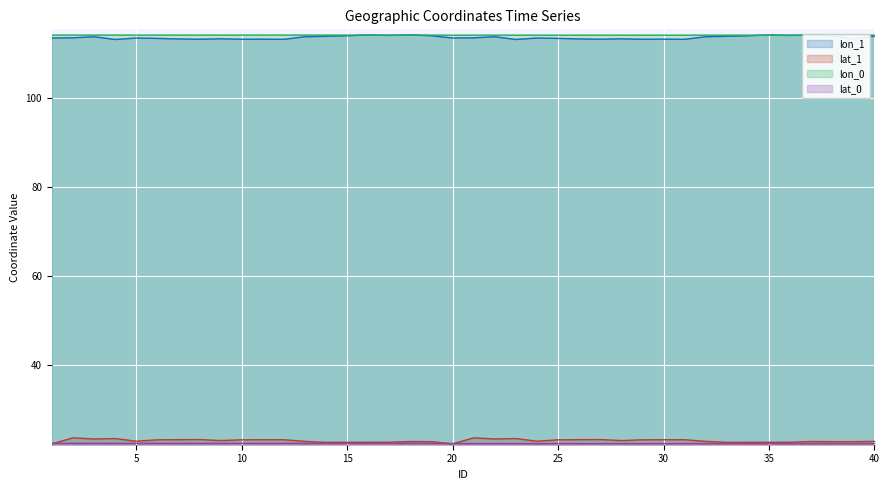

Count the number of data series in this chart.

4